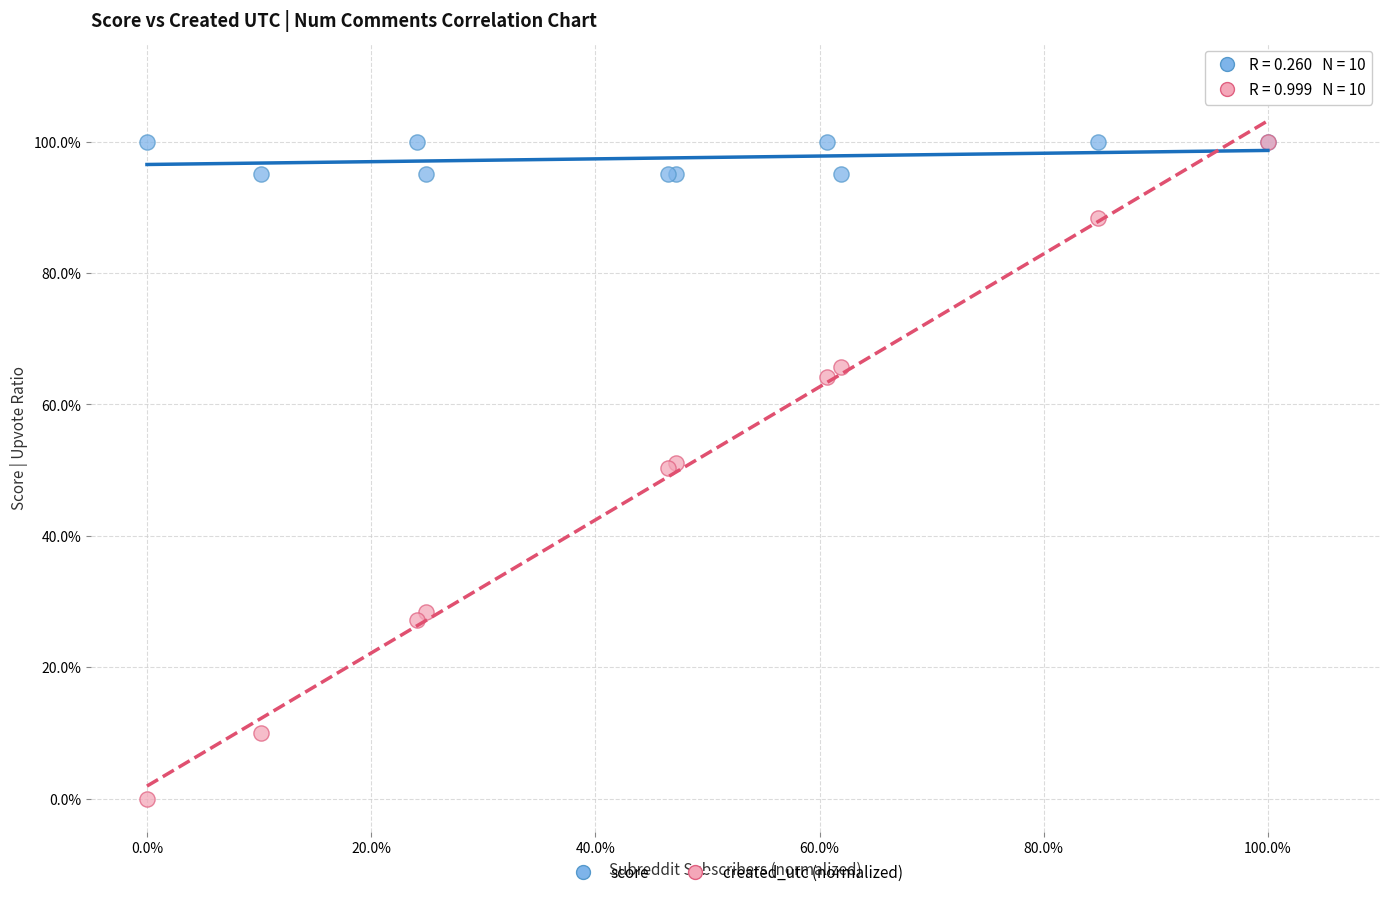

Which series has the widest spread of Y values?

created_utc (normalized)